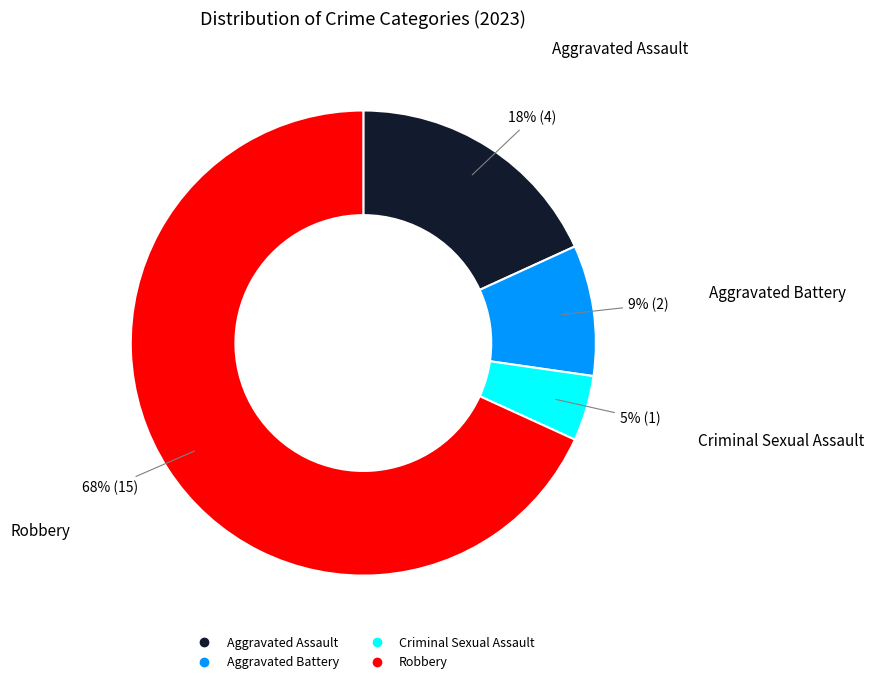

Count the number of slices in the pie.

4